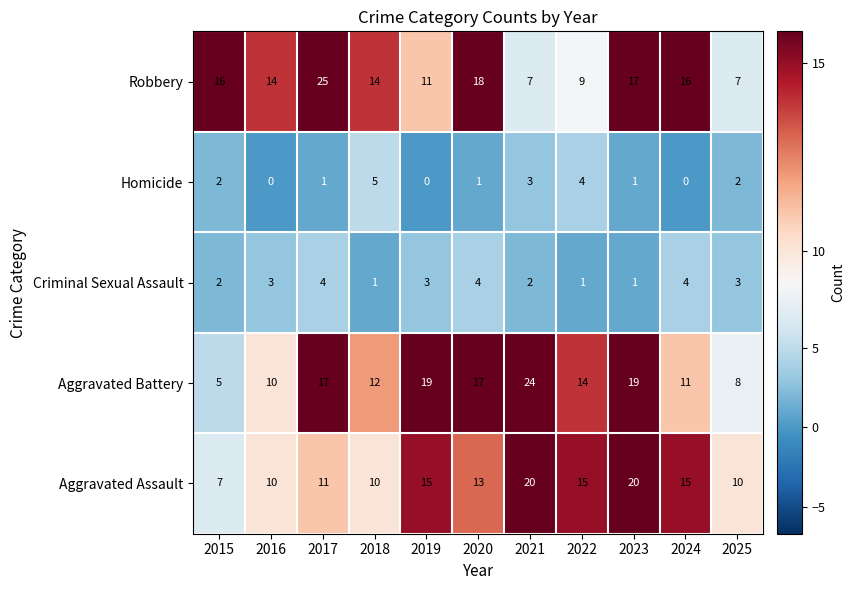

The Robbery series shows 24 at 2015. True or false?

False